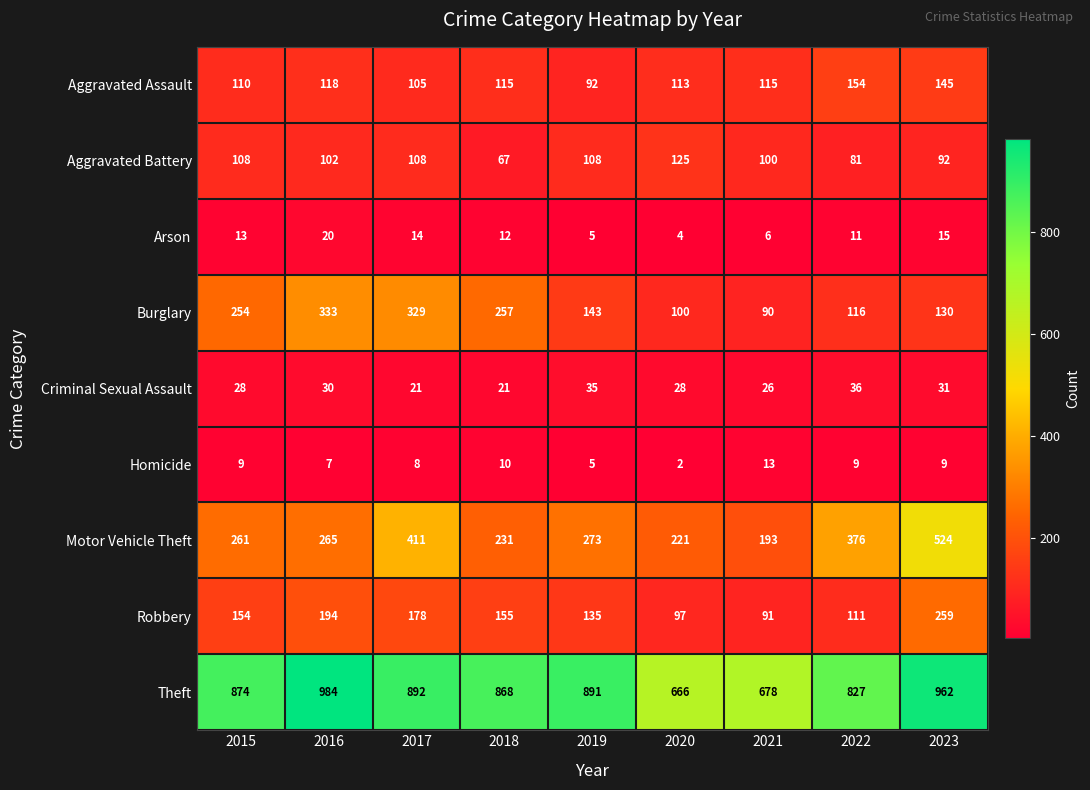

What is the total value across all series at 2015?

1811